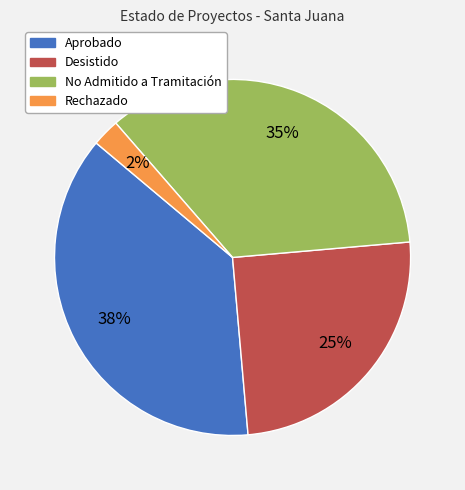

To the nearest percent, what is the combined percentage of Rechazado and Desistido?

27%